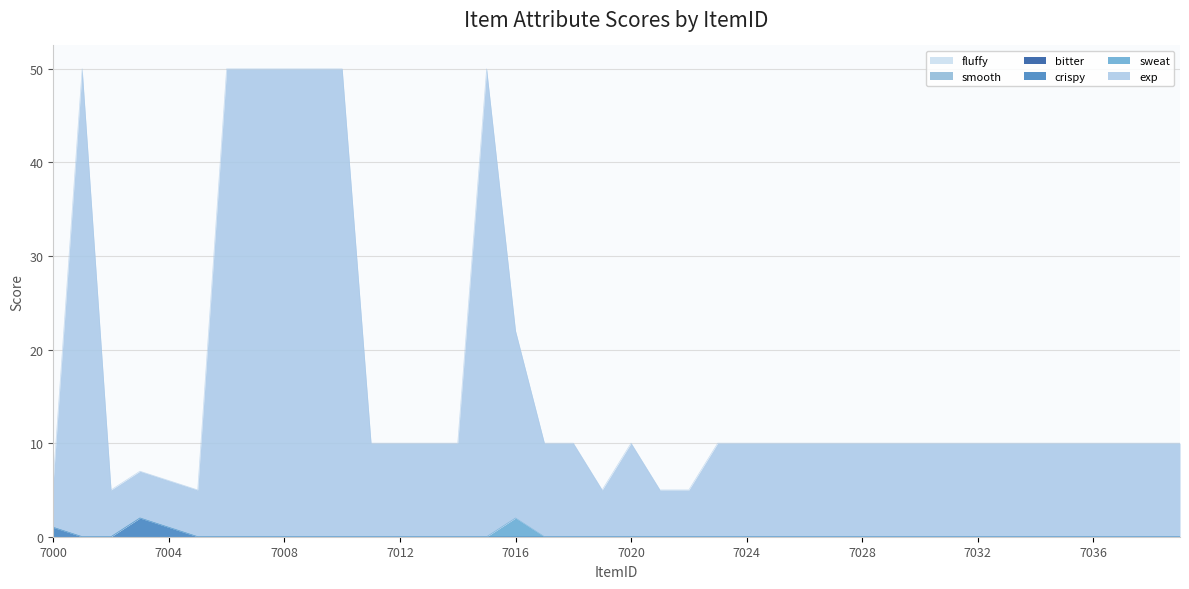

Which label corresponds to the largest value in the chart?

7001